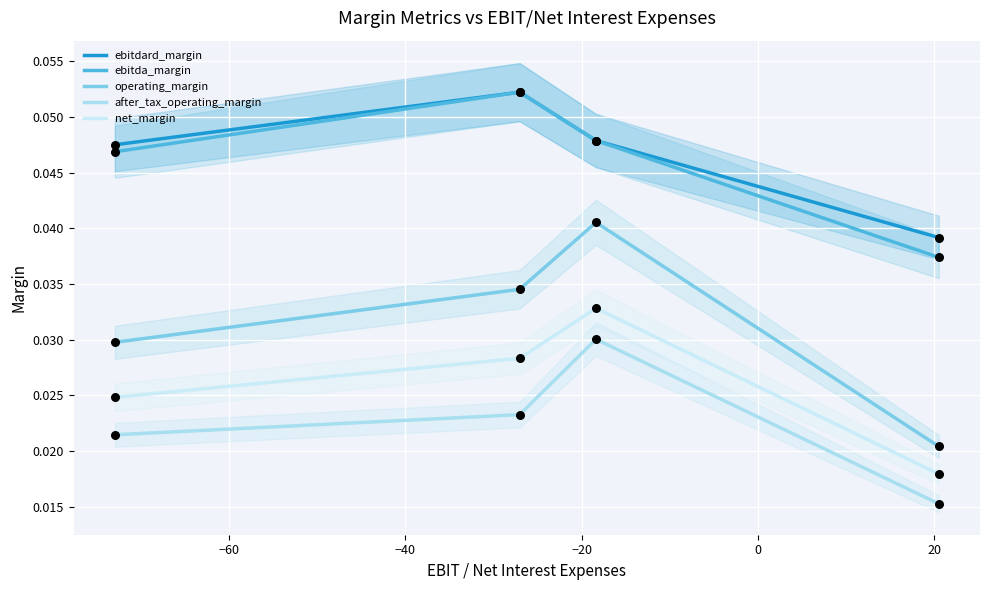

At how many categories does at least one series exceed 0?

4